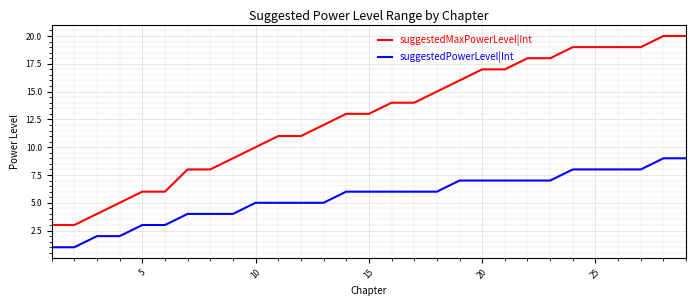

Which series has the largest total across all categories?

suggestedMaxPowerLevel|Int